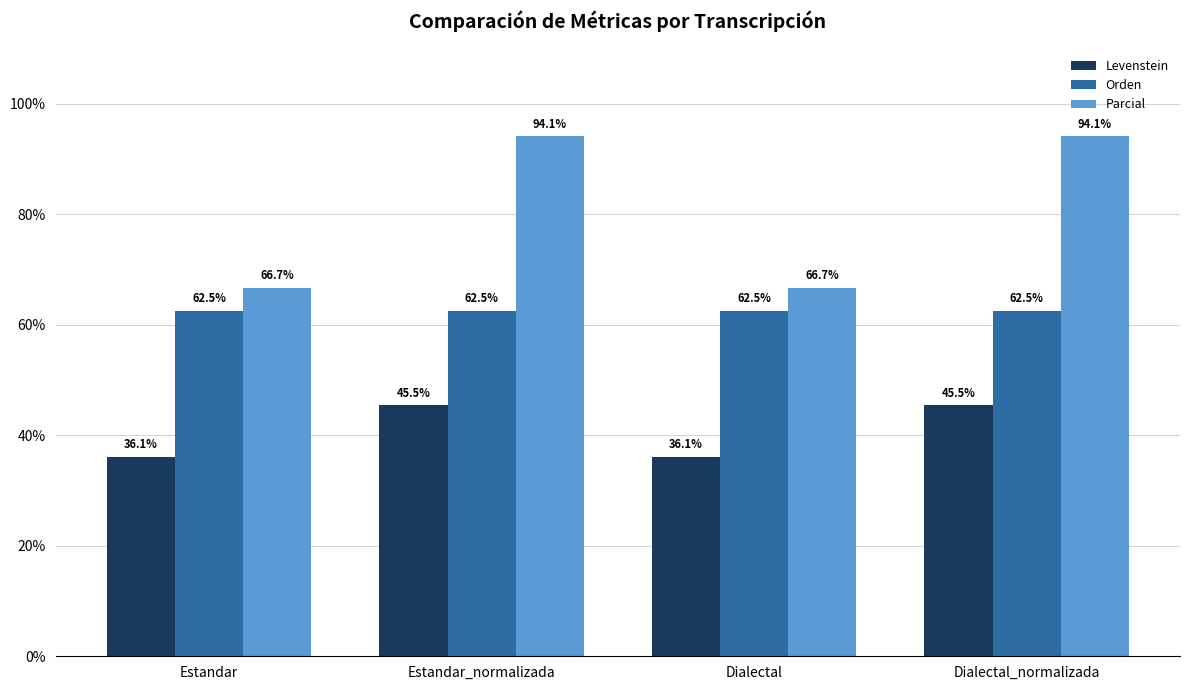

Reading left to right, extract all data points from this chart.

Levenstein: 36.1	45.5	36.1	45.5
Orden: 62.5	62.5	62.5	62.5
Parcial: 66.7	94.1	66.7	94.1